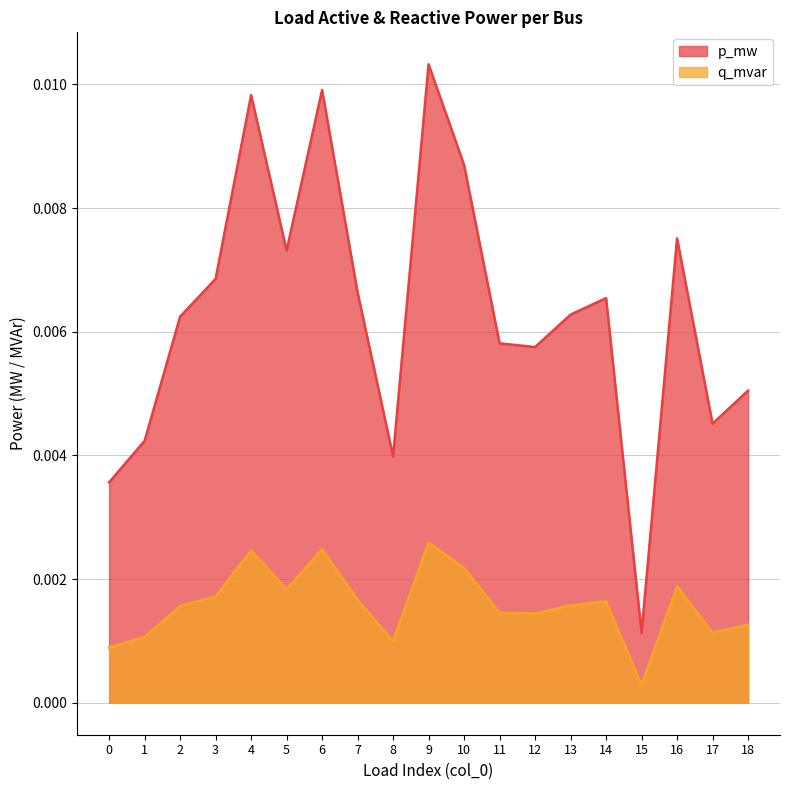

Between 9 and 11, which series saw the biggest shift?

p_mw